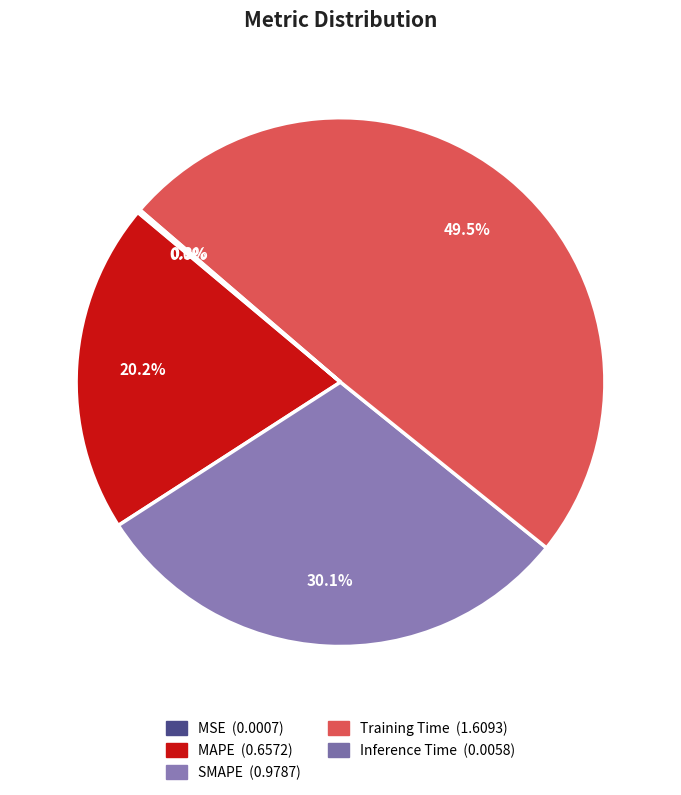

Rank the categories by value from lowest to highest.

MSE, Inference Time, MAPE, SMAPE, Training Time